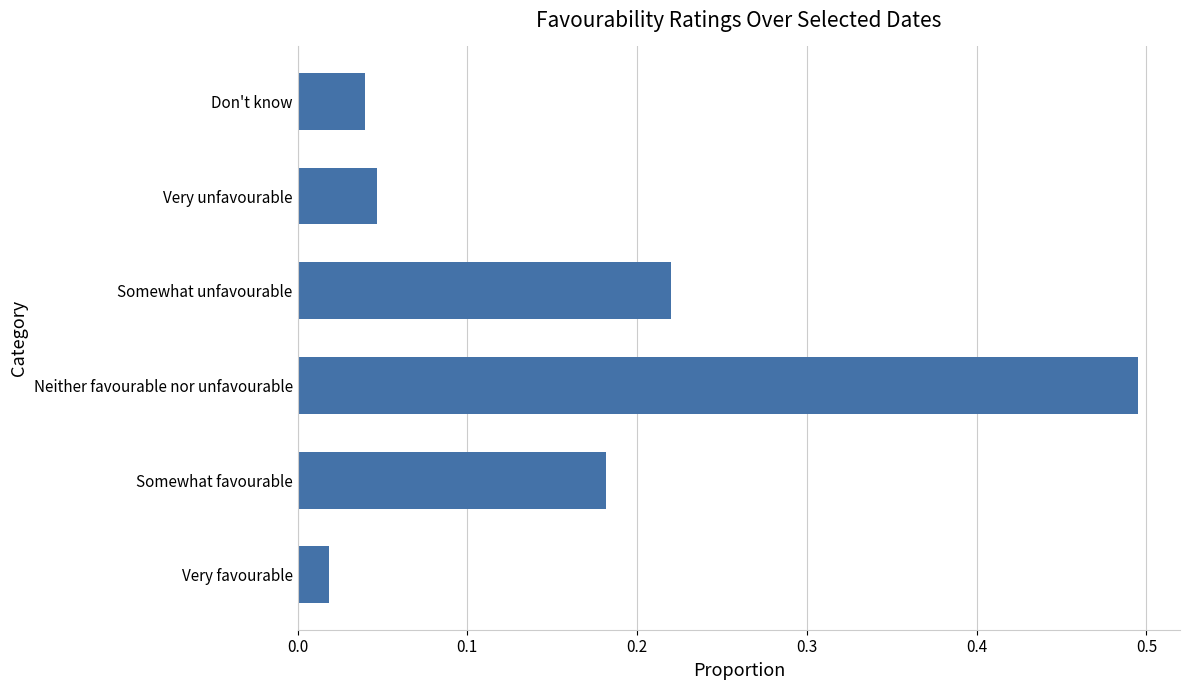

Is it true that the value at Very unfavourable is 0.1?

False